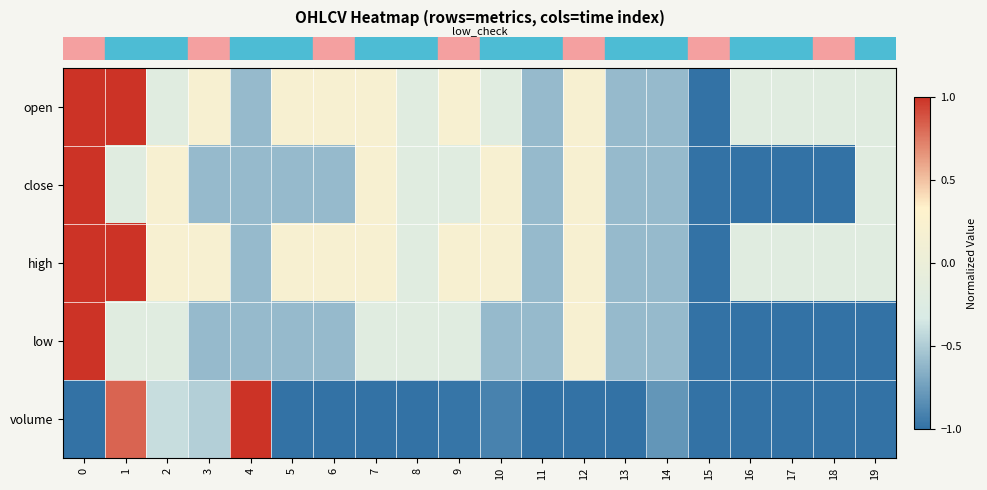

What is the total value across all series at 5?

-1.8